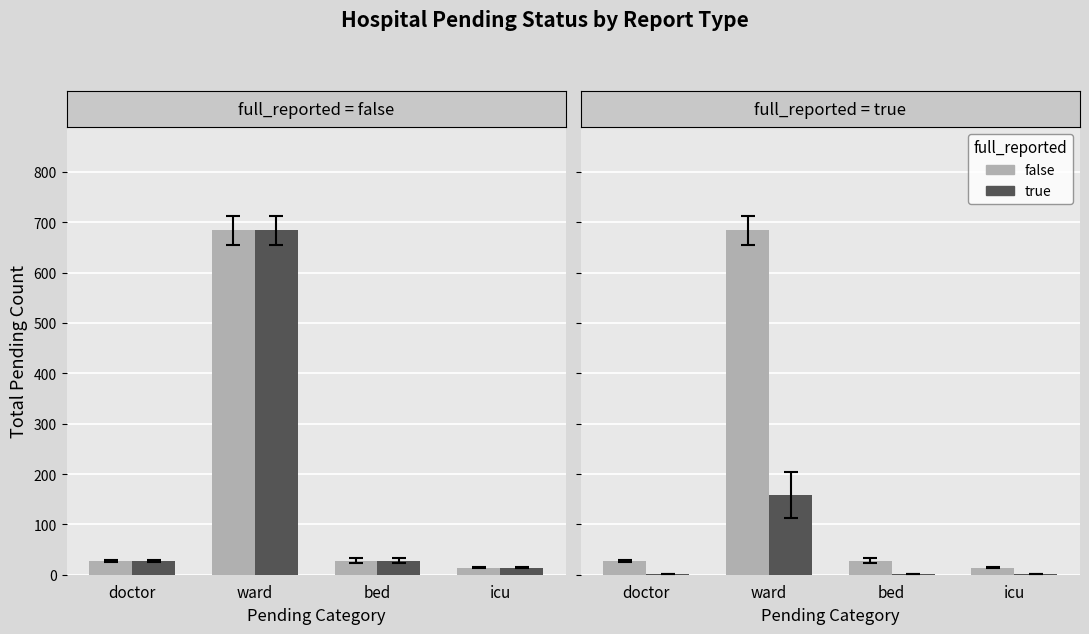

What is the maximum value for true?

158